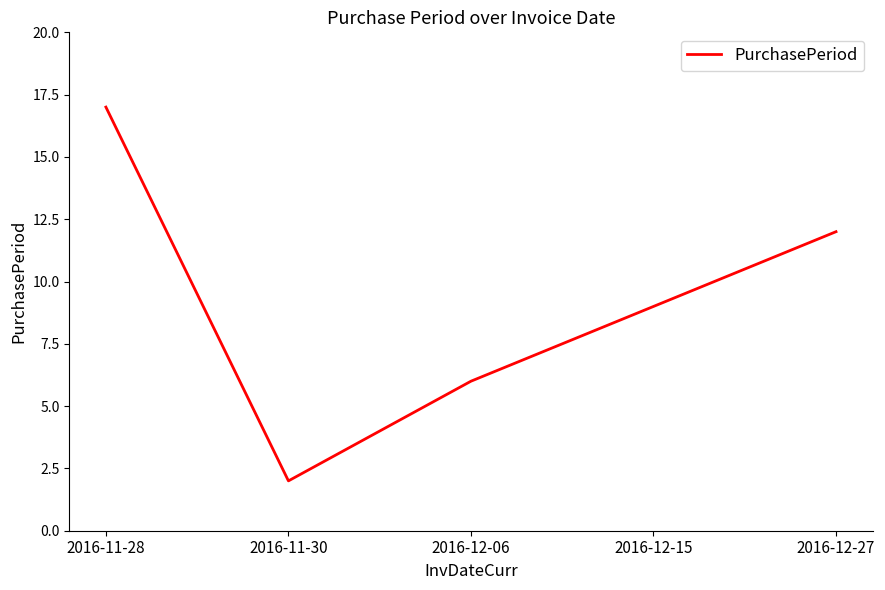

True or false: the data shows 17 at 2016-11-28.

True